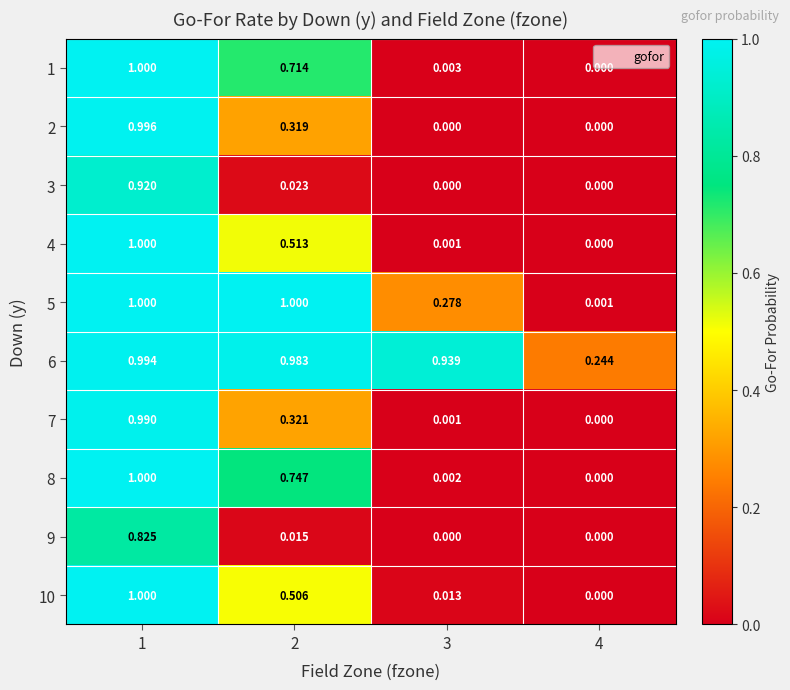

Which series has the largest total across all categories?

6